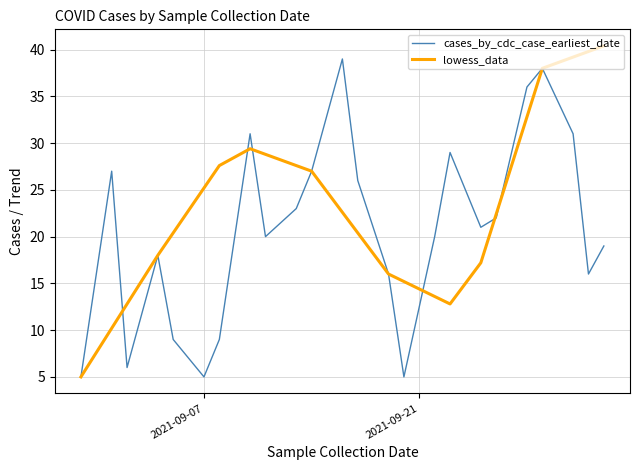

Which series has the largest total across all categories?

lowess_data